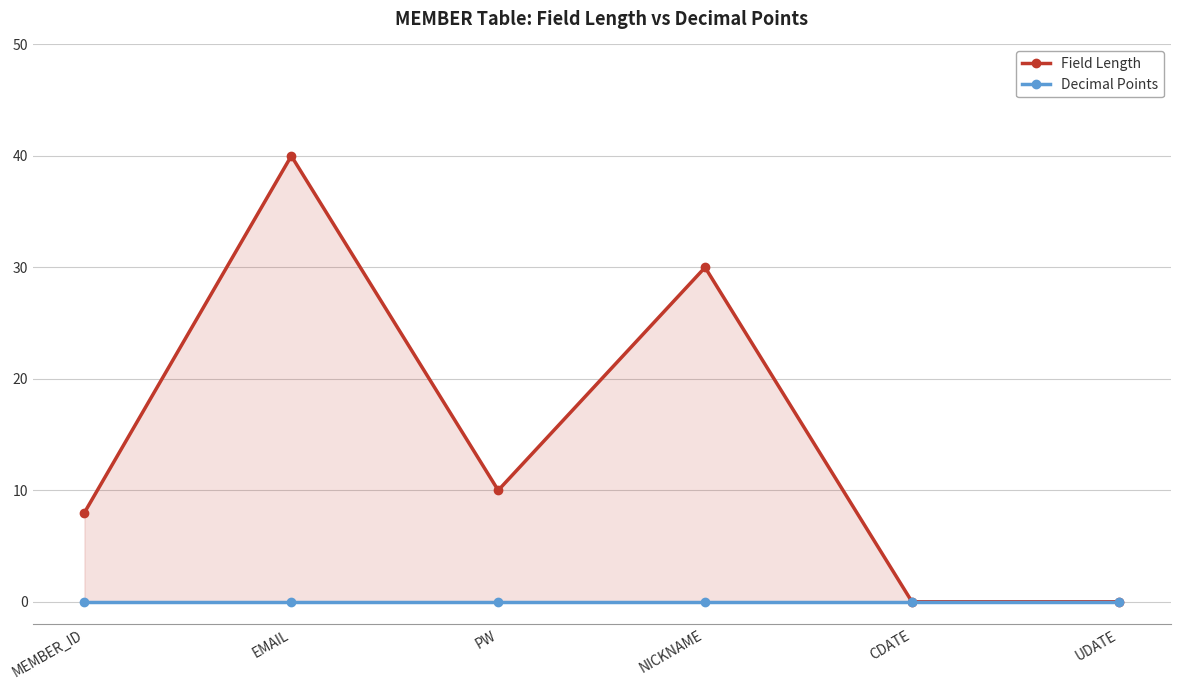

Reading left to right, extract all data points from this chart.

Field Length: 8	40	10	30	0	0
Decimal Points: 0	0	0	0	0	0